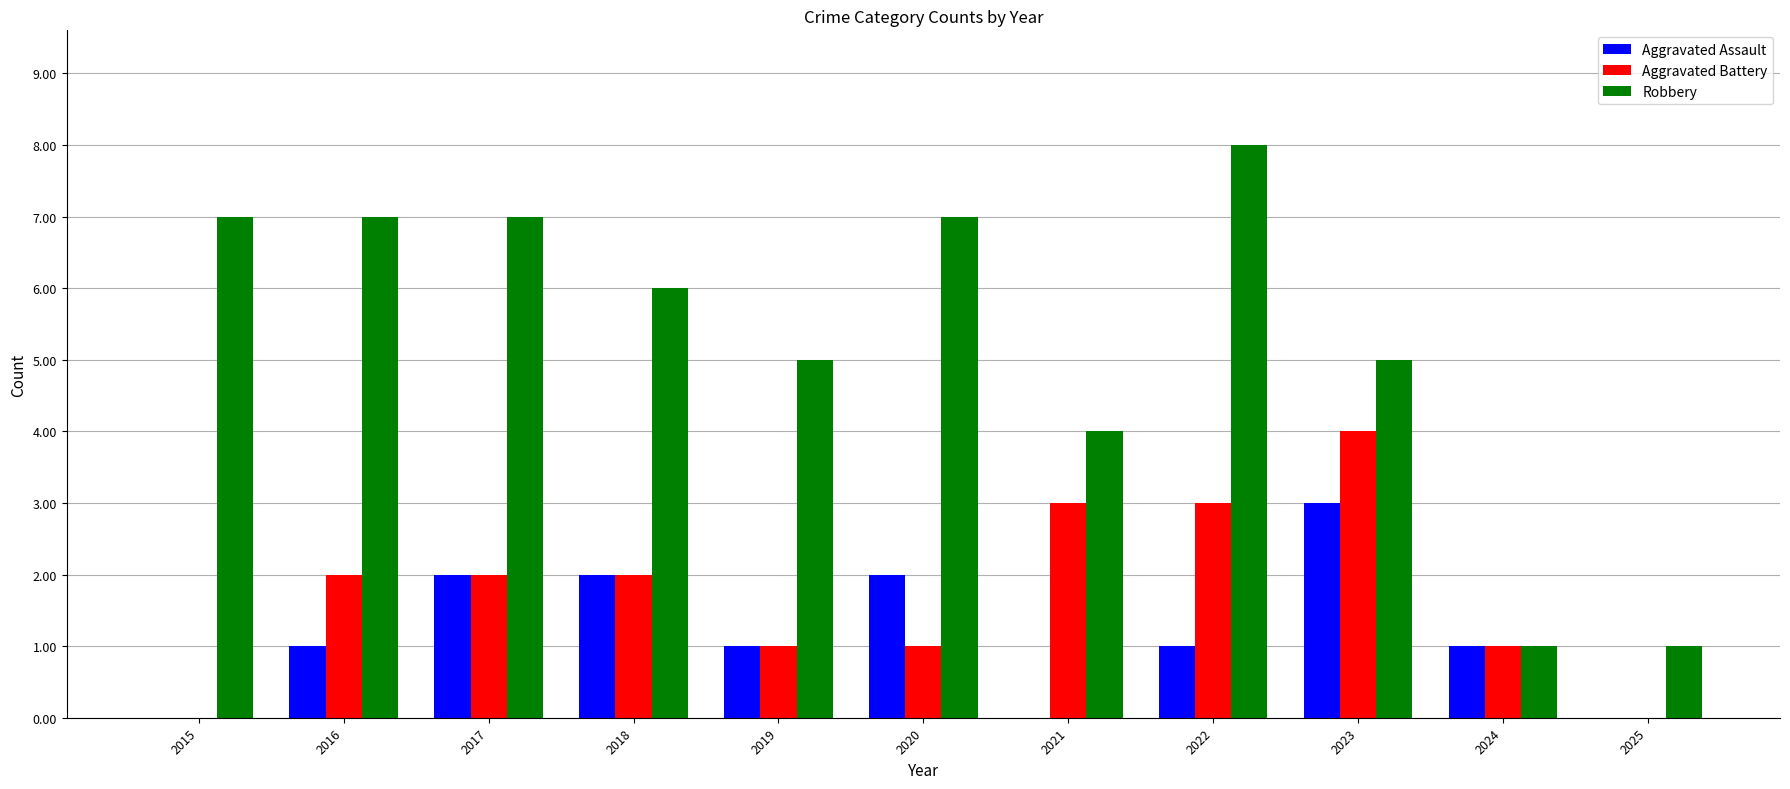

What are all the series names shown in the legend?

Aggravated Assault, Aggravated Battery, Robbery